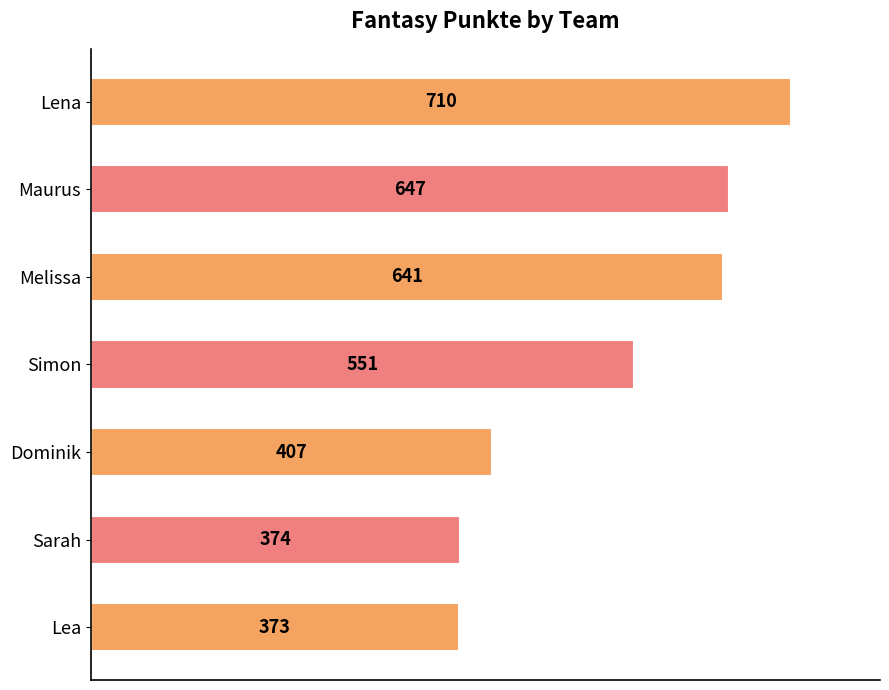

What is the difference between the maximum and second lowest values?

336